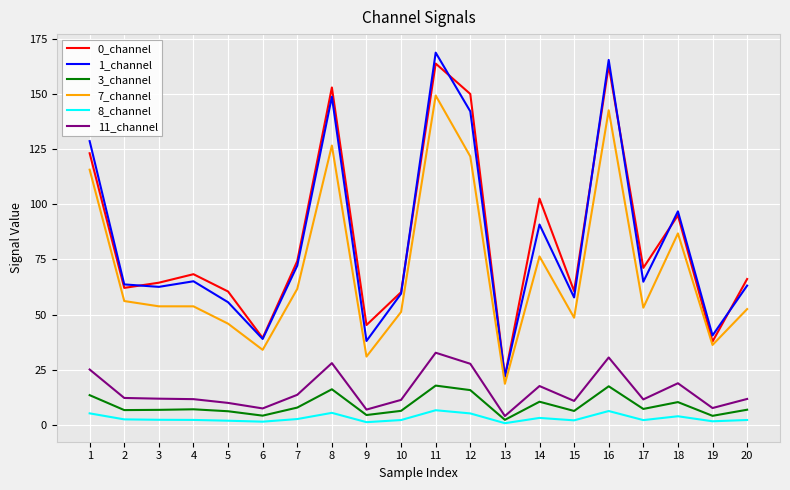

Where does the 8_channel series first go above 2?

1